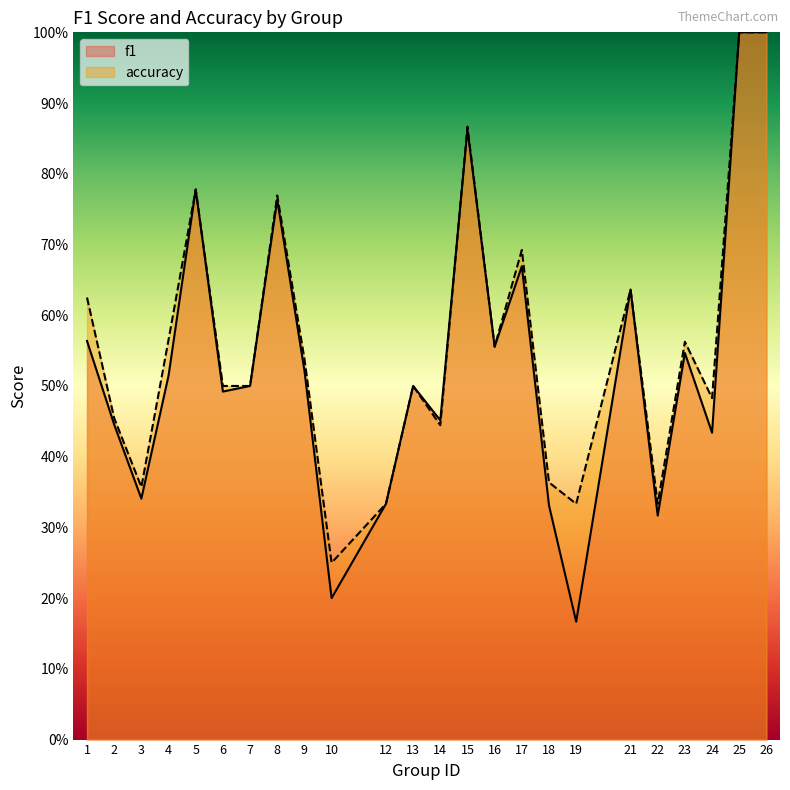

Is it true that accuracy equals 0.6 at 14?

False